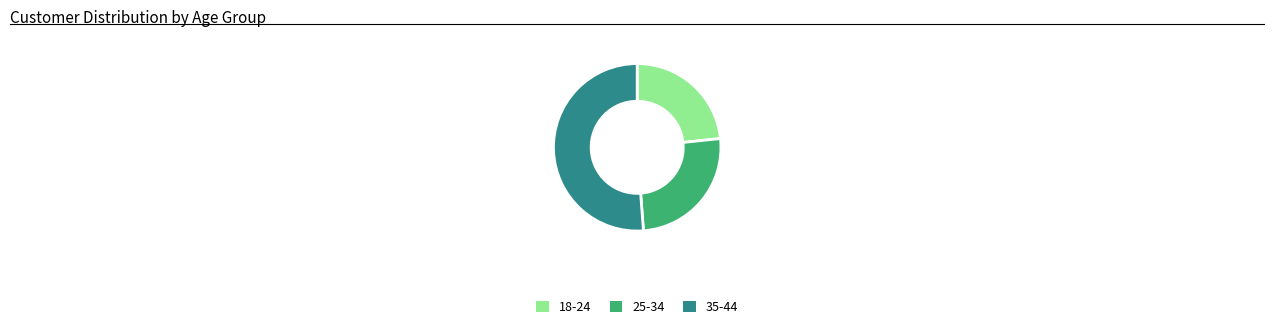

How many slices are in this pie chart?

3